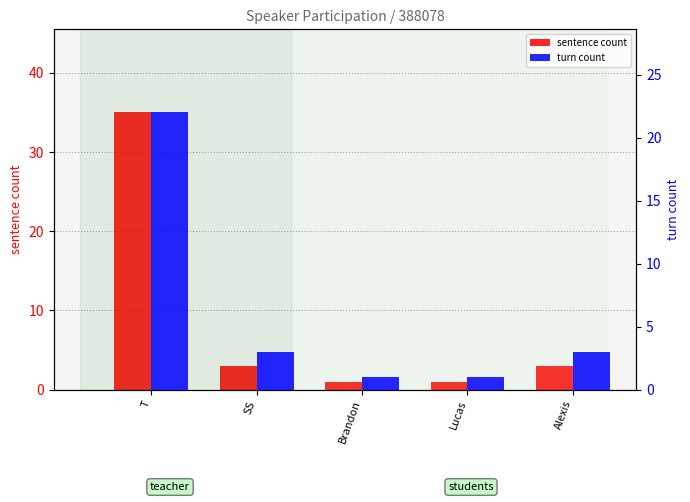

What is the label of the 3rd bar from the left?

Brandon